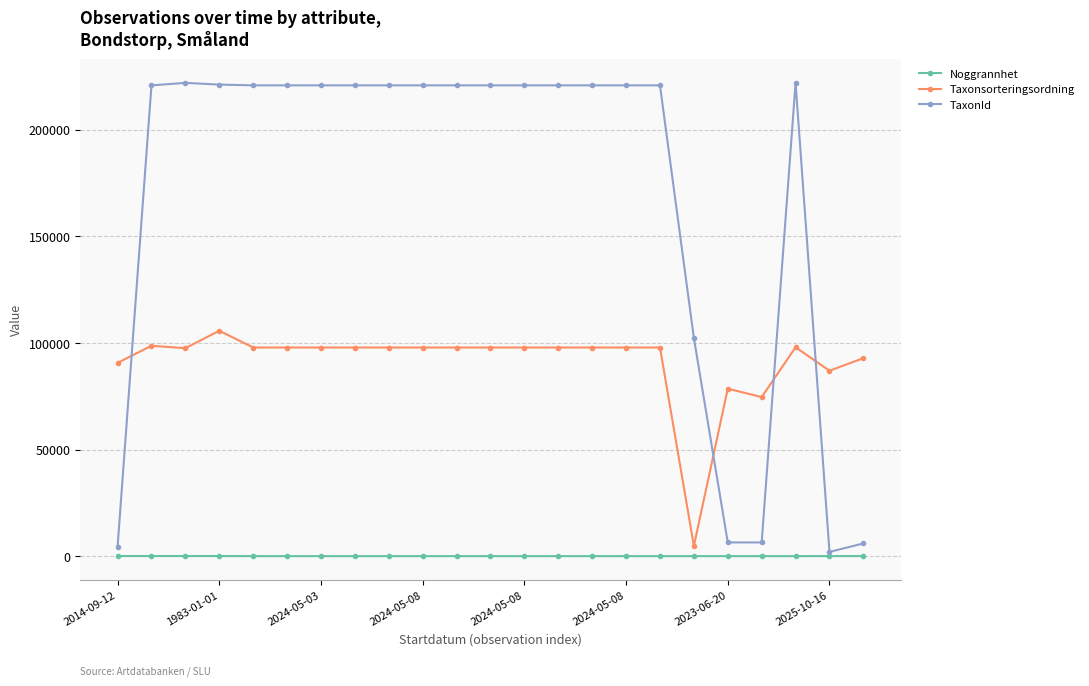

List the series in order of their peak value, lowest first.

Noggrannhet, Taxonsorteringsordning, TaxonId